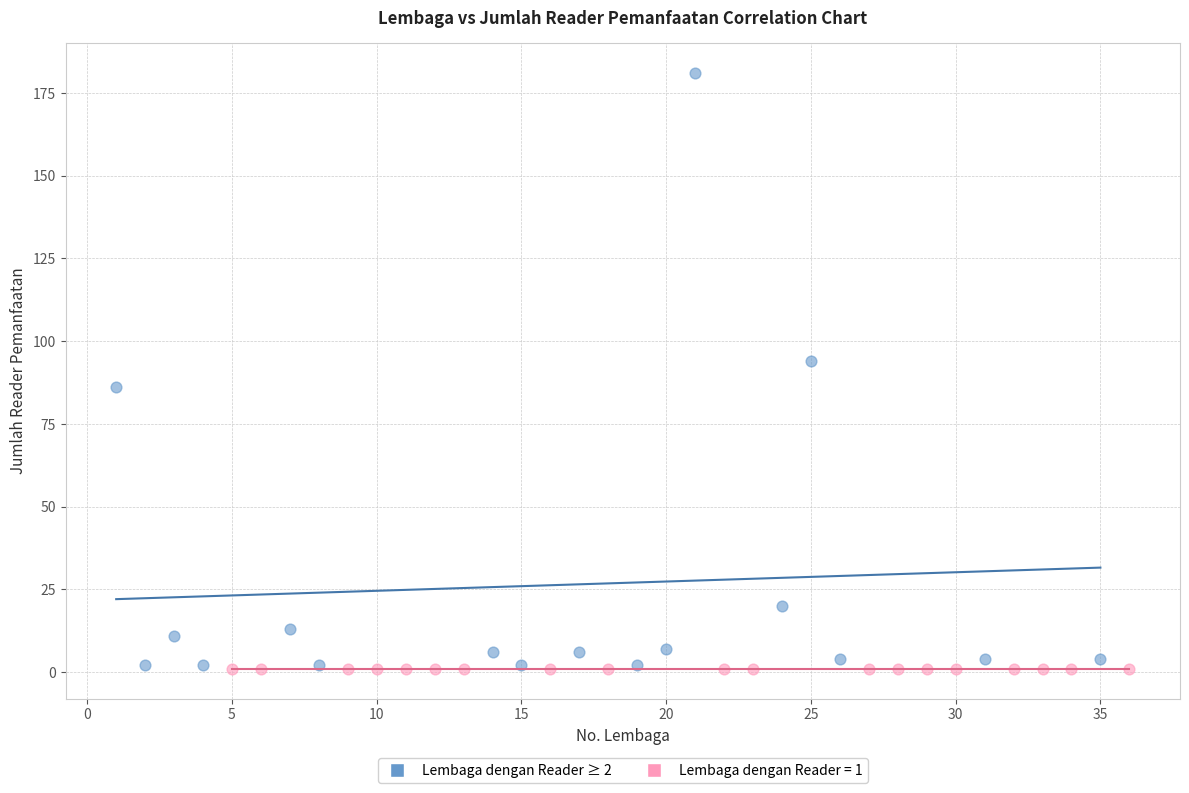

Which series contains the highest Y value?

Lembaga dengan Reader ≥ 2